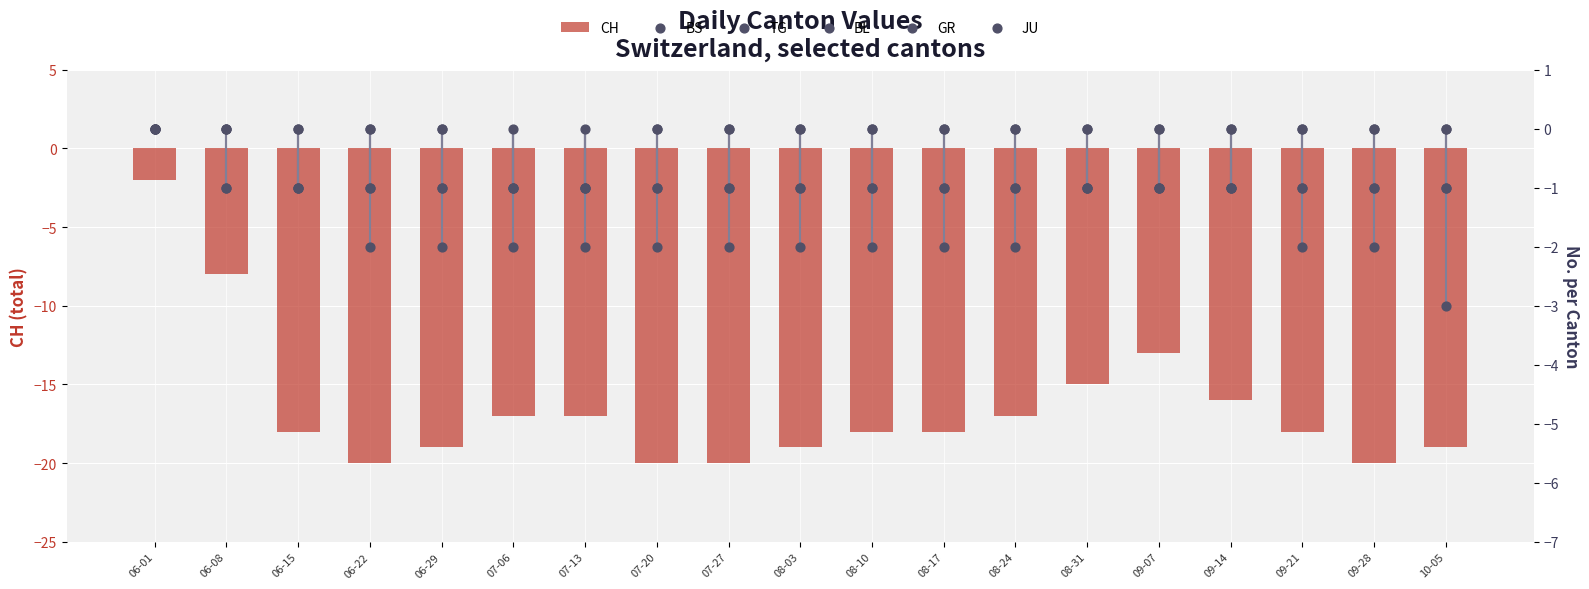

At which category is the sum across all series the highest?

06-01